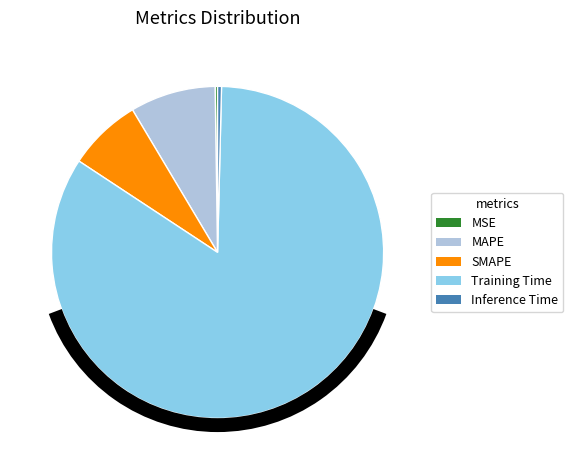

What is the largest slice in the pie chart?

Training Time